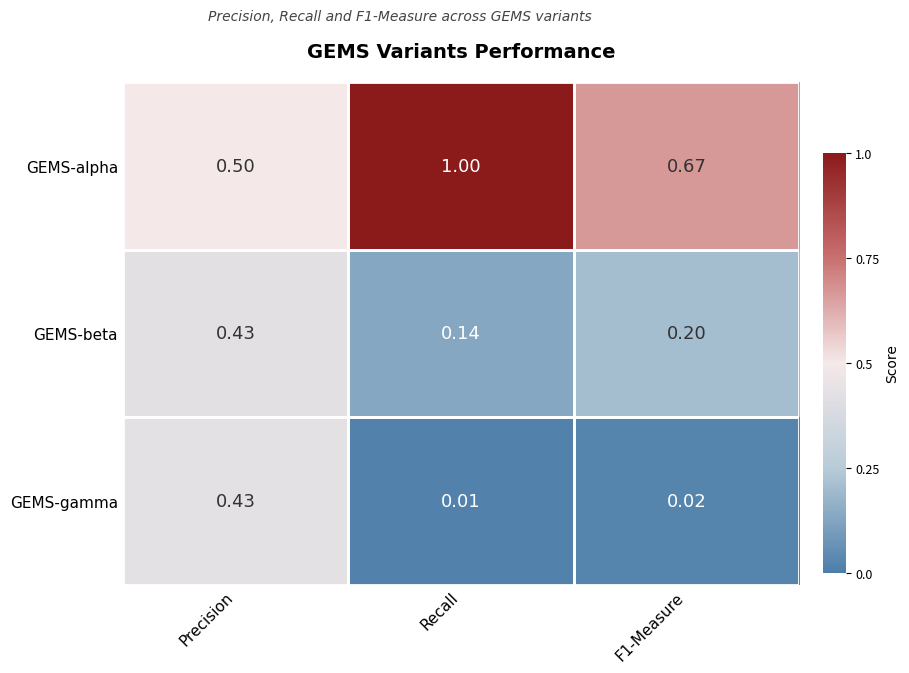

Where is GEMS-gamma nearest to the value 0?

Recall